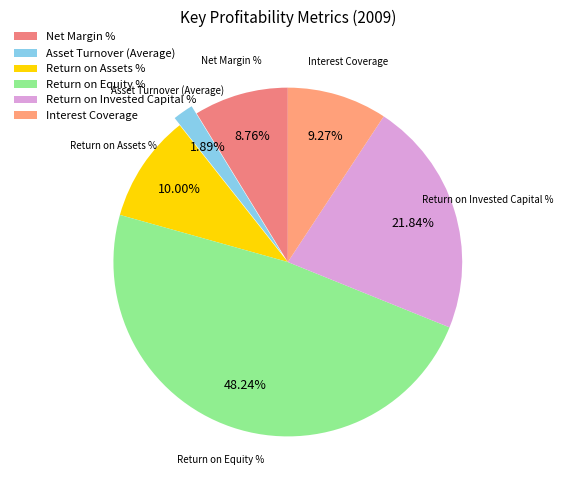

What percentage is the Return on Equity % slice, to the nearest percent?

48%